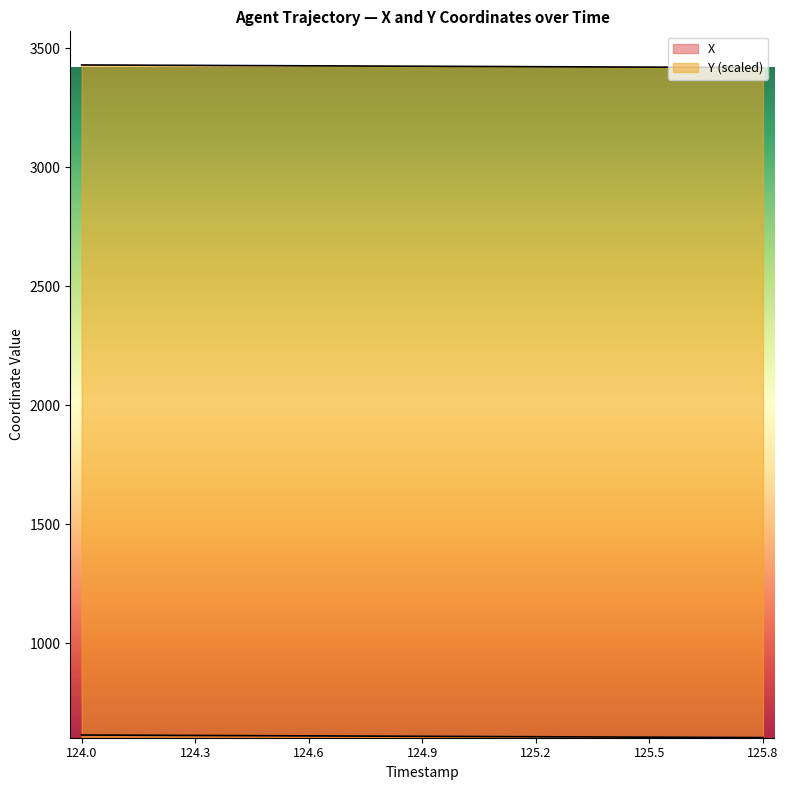

Reading left to right, list all the values displayed in this chart.

X: 124.0=614.3	124.1=613.7	124.2=613.1	124.3=612.5	124.4=611.9	124.5=611.3	124.6=610.7	124.7=610.1	124.8=609.5	124.9=608.9	125.0=608.3	125.1=607.7	125.2=607.1	125.3=606.5	125.4=605.9	125.5=605.2	125.6=604.6	125.7=604.0	125.8=603.4
Y: 124.0=3429.6	124.1=3429.1	124.2=3428.3	124.3=3427.9	124.4=3427.1	124.5=3426.6	124.6=3425.9	124.7=3425.4	124.8=3424.7	124.9=3424.2	125.0=3423.5	125.1=3423.0	125.2=3422.3	125.3=3421.8	125.4=3421.1	125.5=3420.6	125.6=3419.9	125.7=3419.4	125.8=3418.7